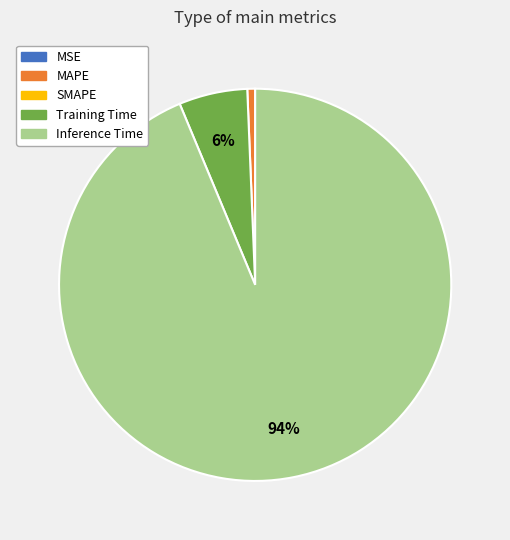

Does any single category account for the majority?

Yes